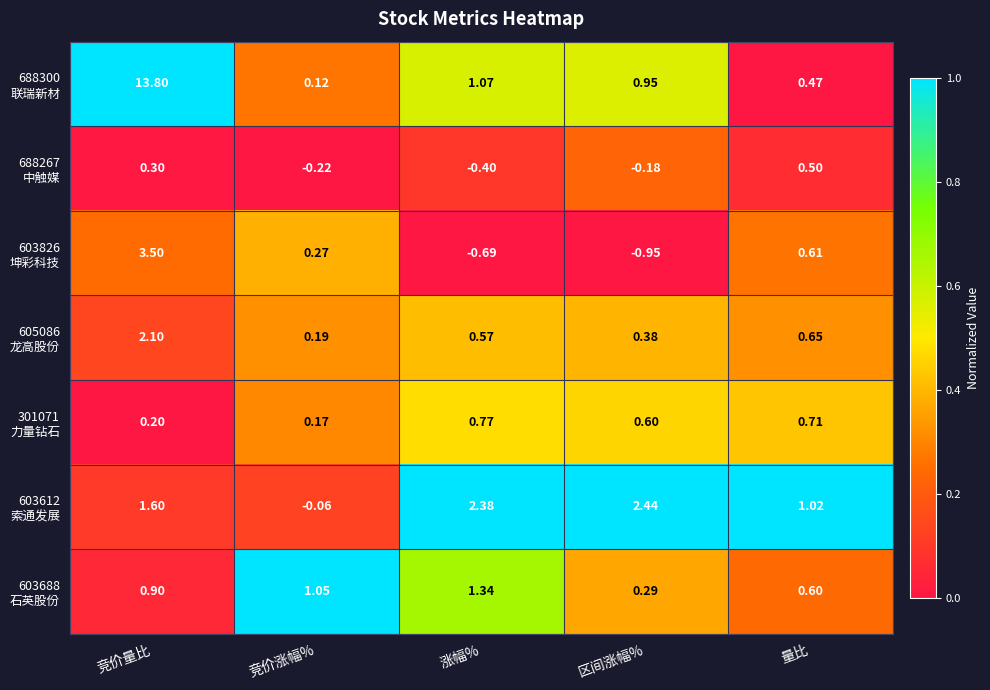

Which label corresponds to the largest value in the chart?

竞价量比